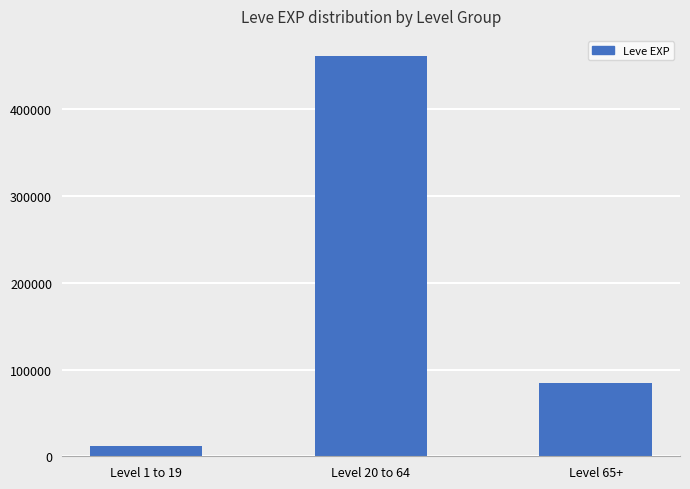

Reading right to left, what are all the values shown in this chart?

Level 65+=84230	Level 20 to 64=461460	Level 1 to 19=12150